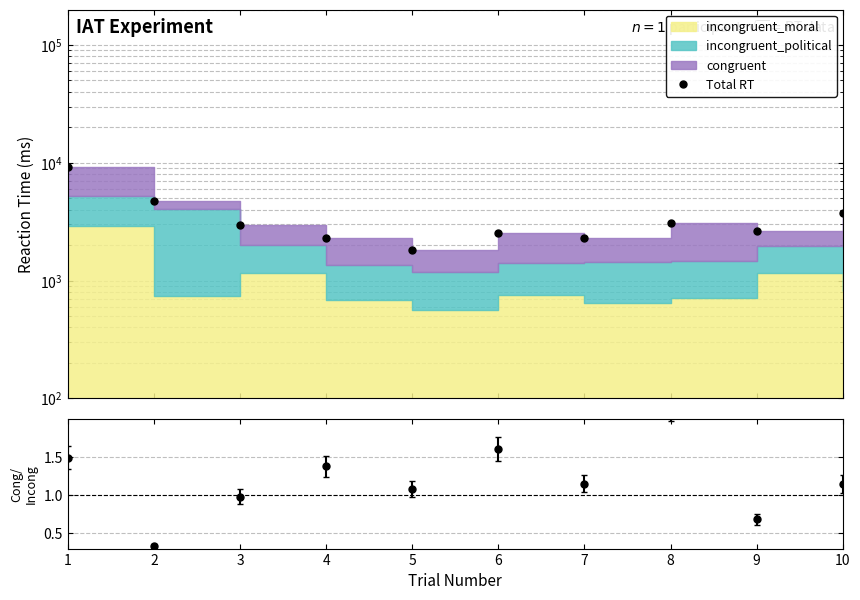

At which category does the chart reach its peak across all series?

1